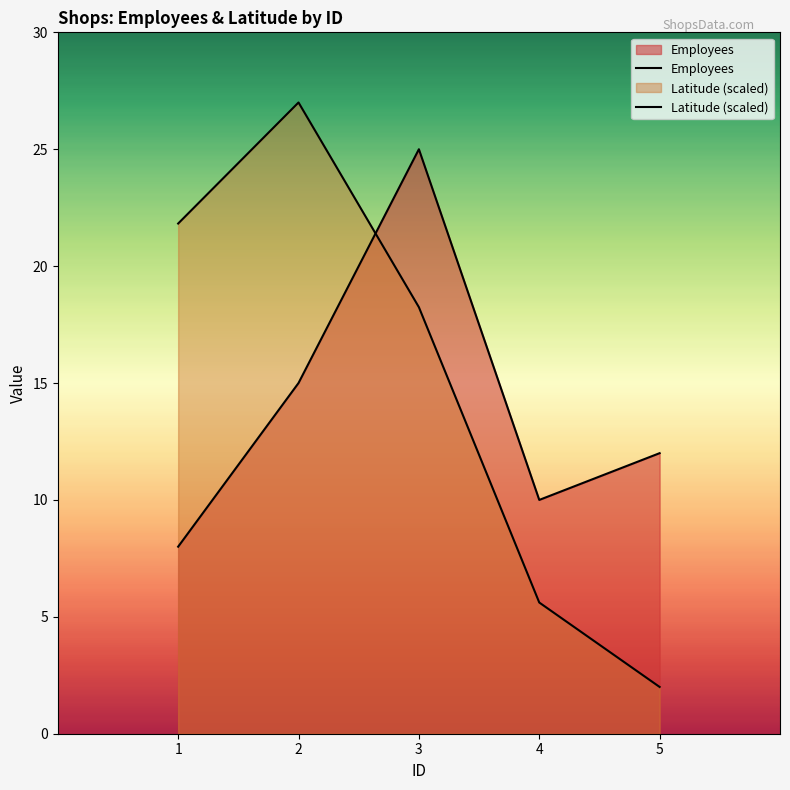

At 5, list the series in order from largest to smallest.

Employees, Latitude